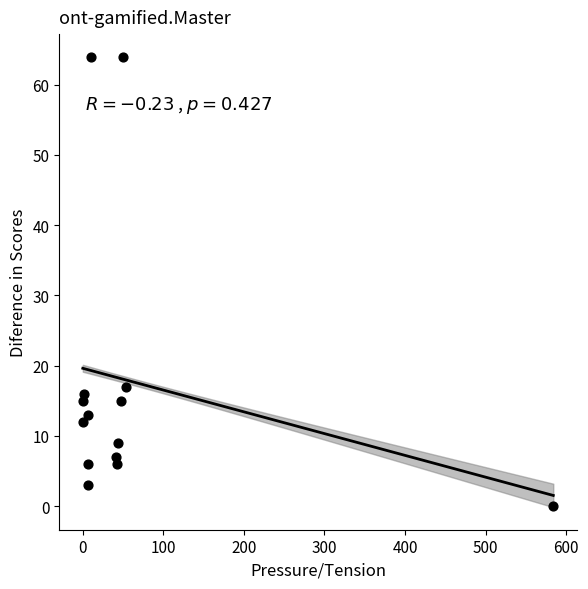

What Y value in the scatter plot is closest to 32?

17